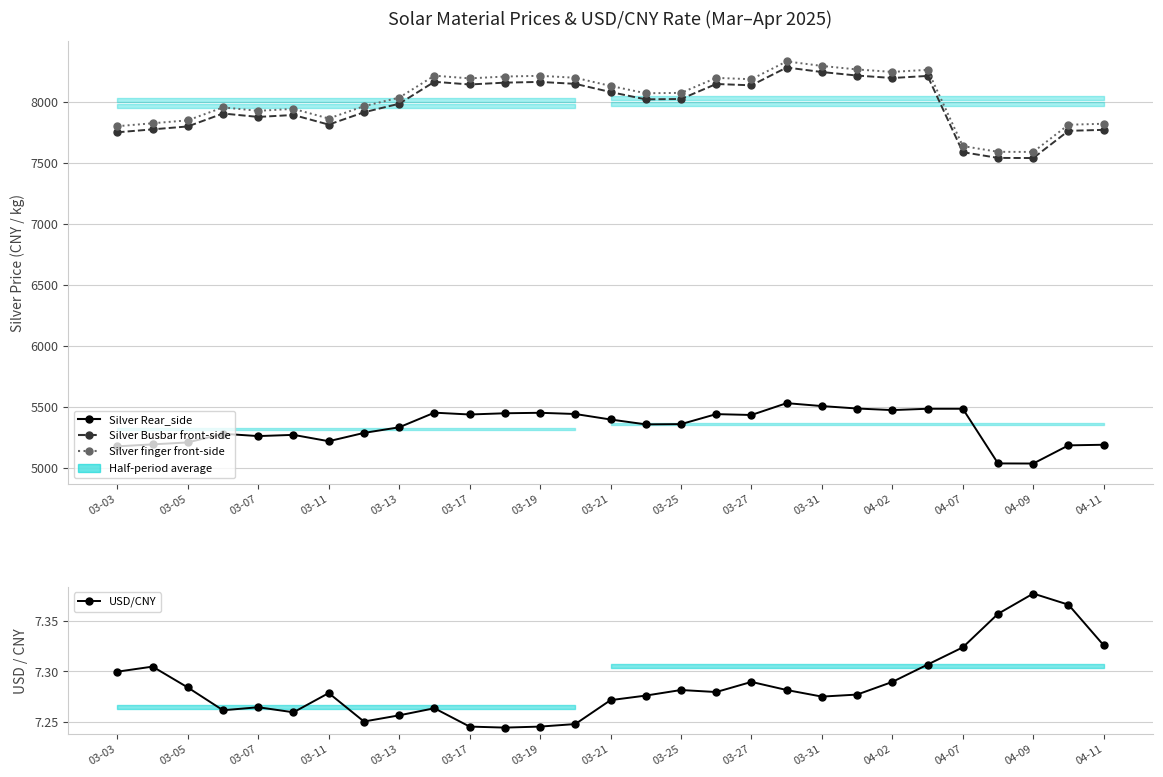

True or false: Silver Rear_side and Silver Busbar front-side cross at least once.

False